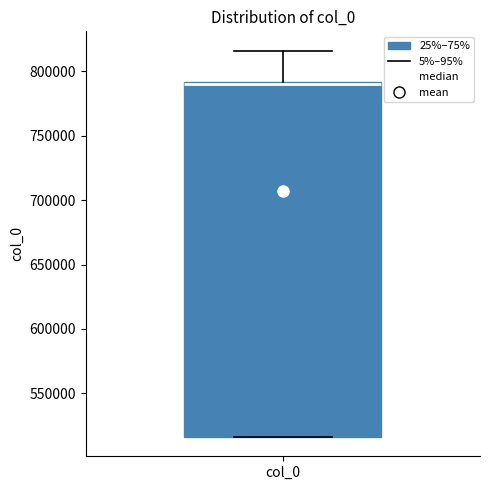

Read this box plot against the y-axis: the position of the median line, the range covered by the box, and the ends of both whiskers. The values are not printed on the chart, so give them approximately, as read against the axis.

median 790000 (drawn on the box's upper edge), box 515000 to 790000, whiskers 515000 to 815000